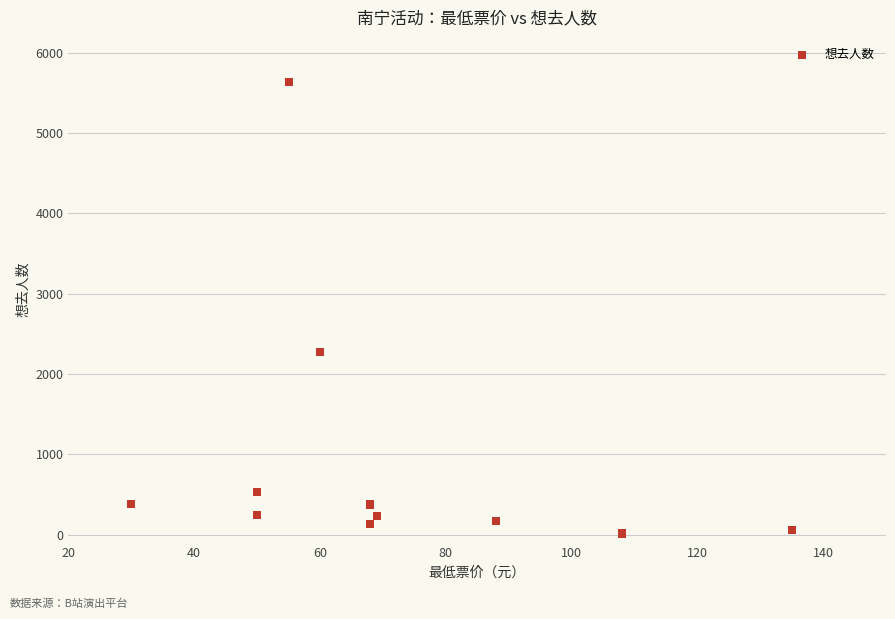

What Y value in the scatter plot is closest to 2824?

2275